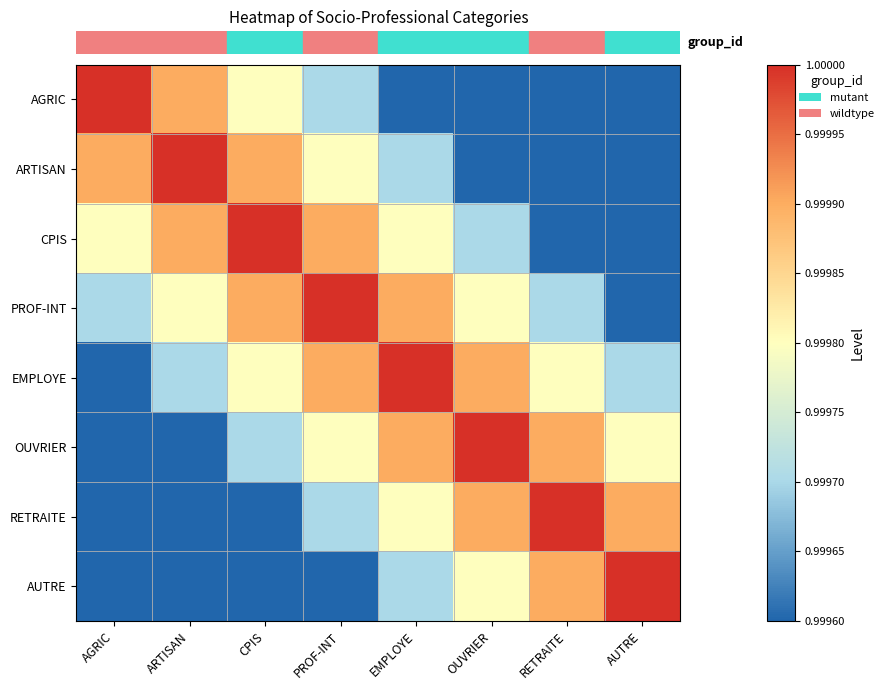

Reading left to right, what are all the values shown in this chart?

row_0: AGRIC=1.0	ARTISAN=1.0	CPIS=1.0	PROF-INT=1.0	EMPLOYE=1.0	OUVRIER=1.0	RETRAITE=1.0	AUTRE=1.0
row_1: AGRIC=1.0	ARTISAN=1.0	CPIS=1.0	PROF-INT=1.0	EMPLOYE=1.0	OUVRIER=1.0	RETRAITE=1.0	AUTRE=1.0
row_2: AGRIC=1.0	ARTISAN=1.0	CPIS=1.0	PROF-INT=1.0	EMPLOYE=1.0	OUVRIER=1.0	RETRAITE=1.0	AUTRE=1.0
row_3: AGRIC=1.0	ARTISAN=1.0	CPIS=1.0	PROF-INT=1.0	EMPLOYE=1.0	OUVRIER=1.0	RETRAITE=1.0	AUTRE=1.0
row_4: AGRIC=1.0	ARTISAN=1.0	CPIS=1.0	PROF-INT=1.0	EMPLOYE=1.0	OUVRIER=1.0	RETRAITE=1.0	AUTRE=1.0
row_5: AGRIC=1.0	ARTISAN=1.0	CPIS=1.0	PROF-INT=1.0	EMPLOYE=1.0	OUVRIER=1.0	RETRAITE=1.0	AUTRE=1.0
row_6: AGRIC=1.0	ARTISAN=1.0	CPIS=1.0	PROF-INT=1.0	EMPLOYE=1.0	OUVRIER=1.0	RETRAITE=1.0	AUTRE=1.0
row_7: AGRIC=1.0	ARTISAN=1.0	CPIS=1.0	PROF-INT=1.0	EMPLOYE=1.0	OUVRIER=1.0	RETRAITE=1.0	AUTRE=1.0